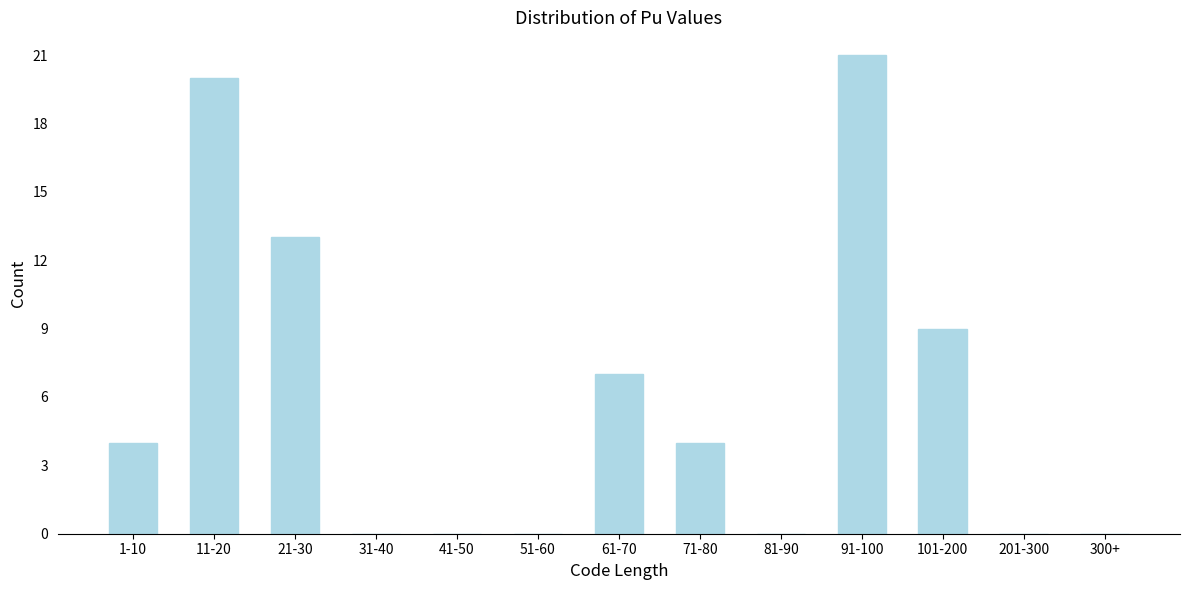

Reading left to right, transcribe all the data shown in this chart.

1-10=4	11-20=20	21-30=13	31-40=0	41-50=0	51-60=0	61-70=7	71-80=4	81-90=0	91-100=21	101-200=9	201-300=0	300+=0